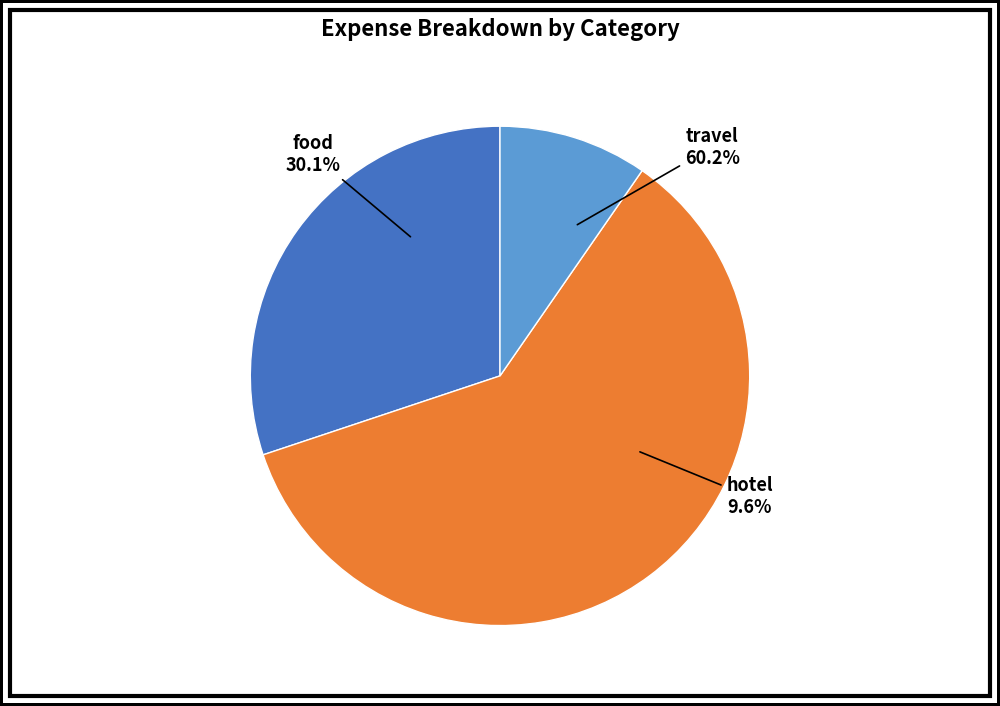

The food slice represents 36% of the pie. True or false?

False